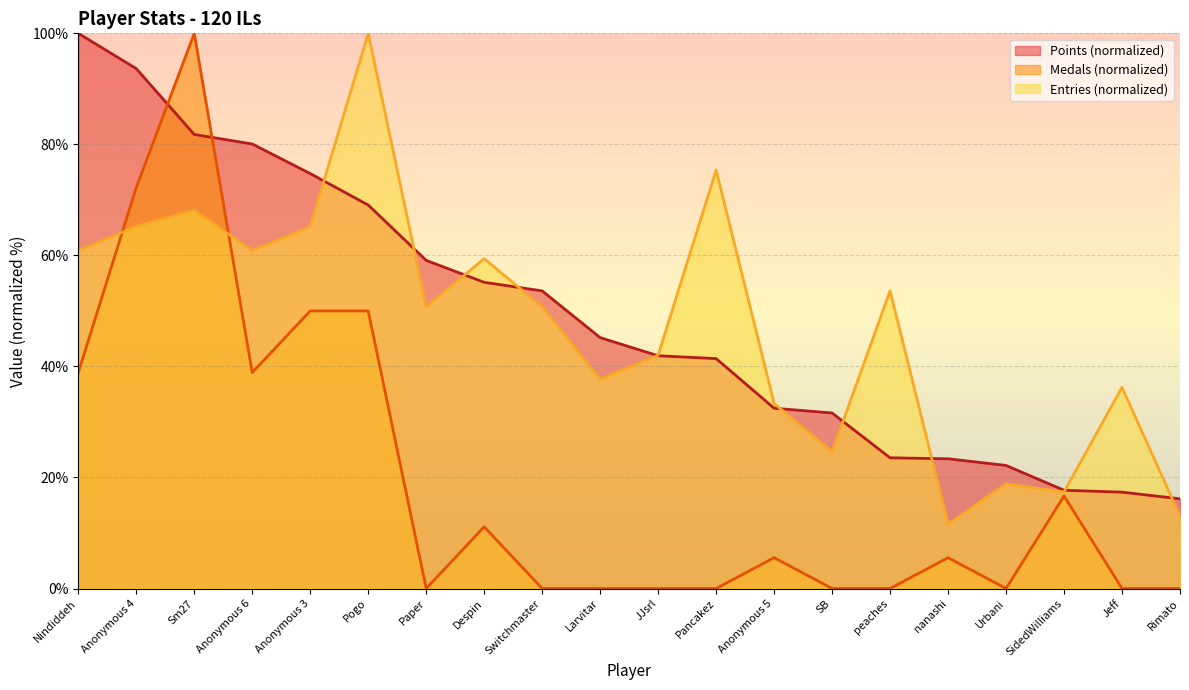

What is the total value across all series at SB?

56.3